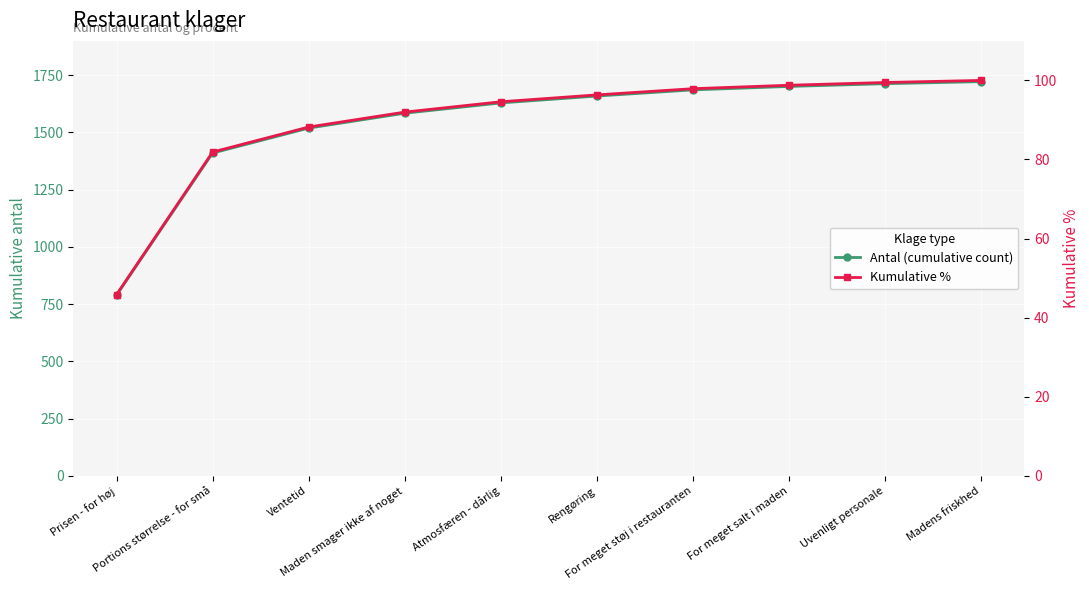

True or false: Antal (cumulative count) has more than 0 interior local peaks.

False